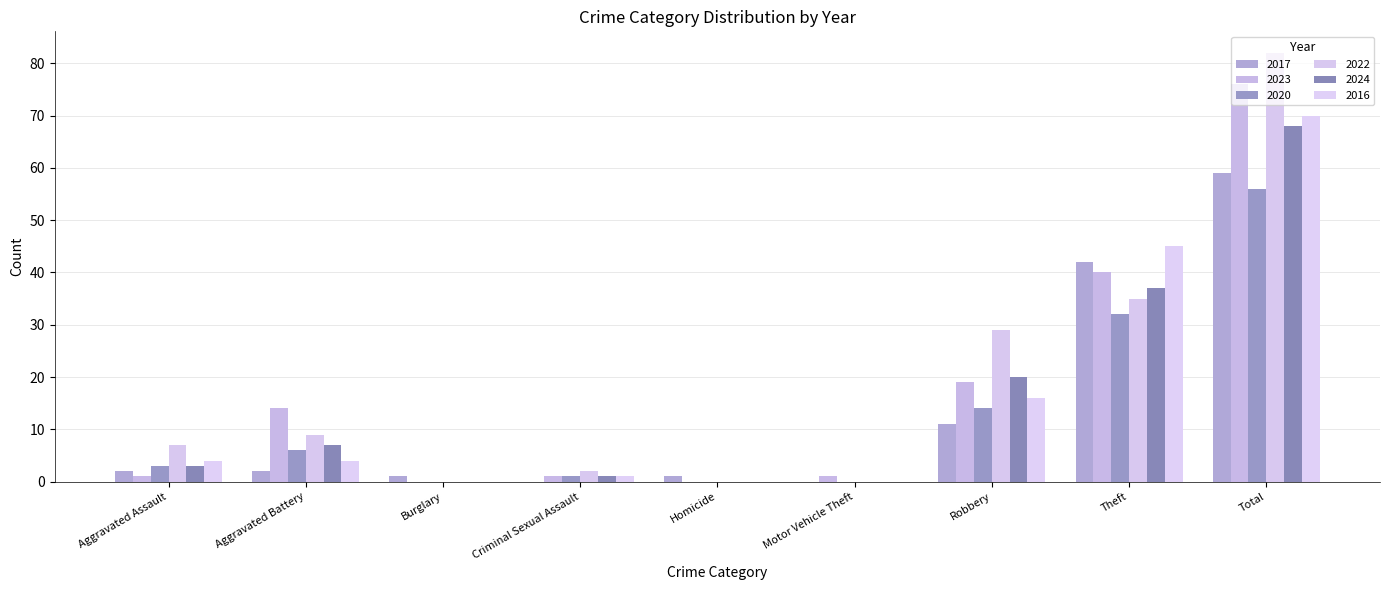

What is the highest value of the 2020 series?

56